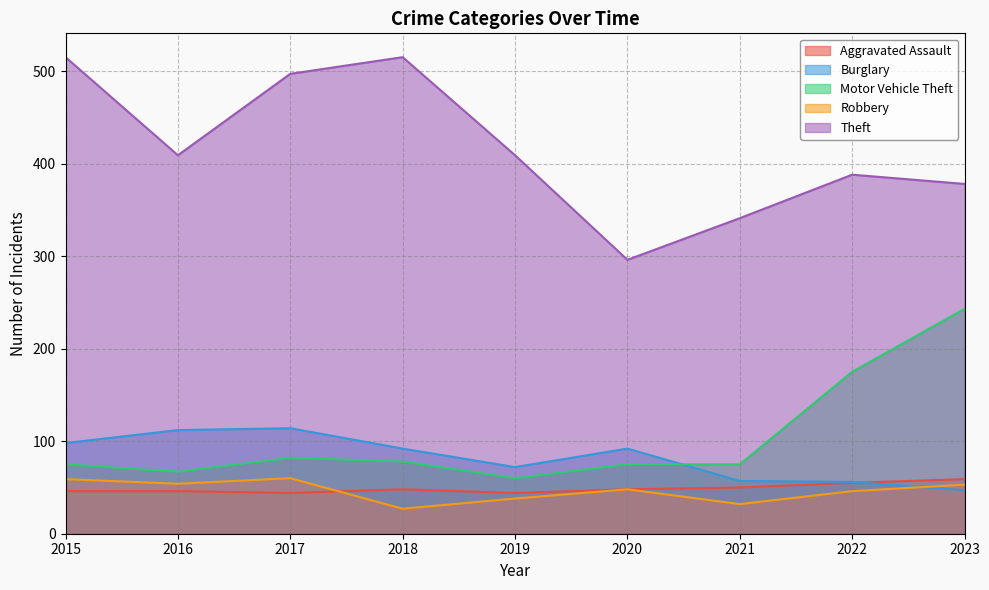

How many interior local valleys does the Theft series have?

2